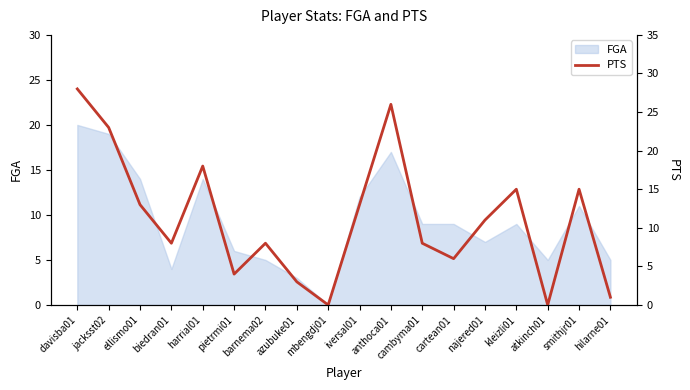

Reading right to left, transcribe all the data shown in this chart.

1	15	0	15	11	6	8	26	13	0	3	8	4	18	8	13	23	28